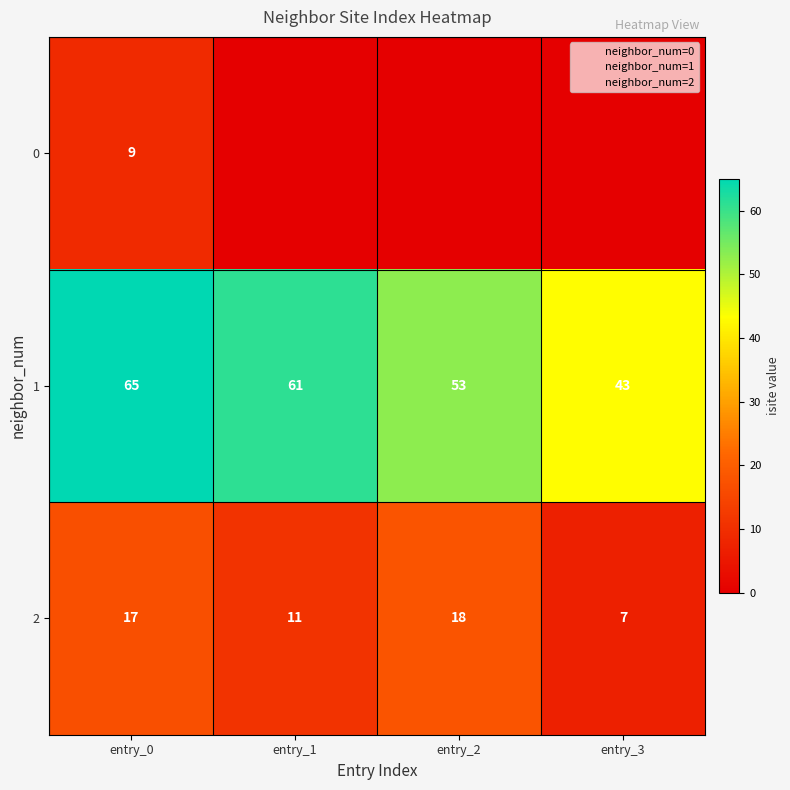

What is the difference between the highest and lowest values at entry_2?

53